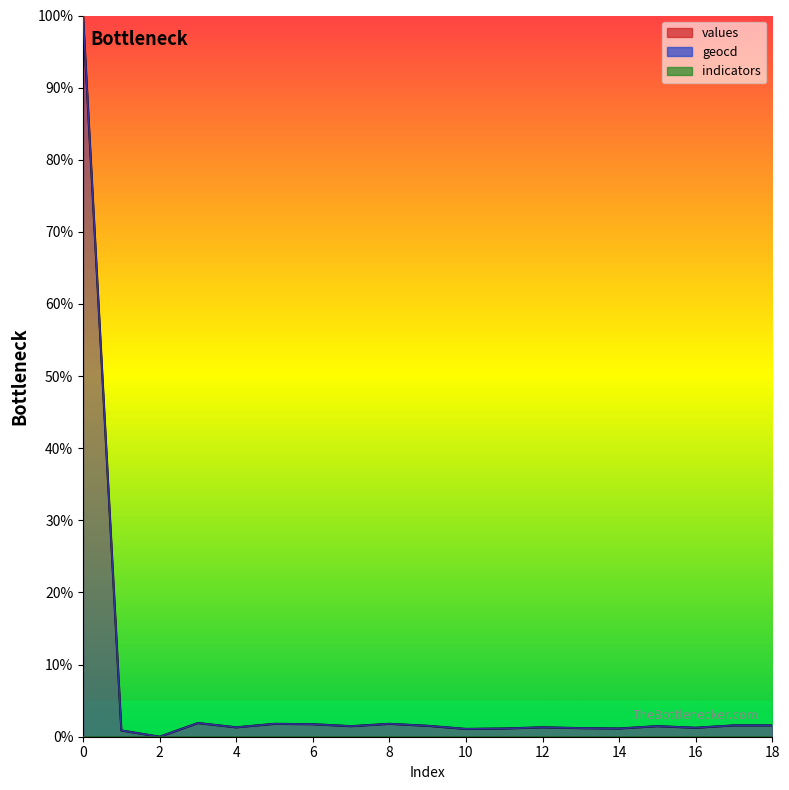

Reading left to right, extract all data points from this chart.

values: 100.0	0.9	0.0	1.9	1.3	1.8	1.7	1.5	1.8	1.5	1.1	1.1	1.3	1.2	1.1	1.5	1.2	1.6	1.6
geocd: 100.0	0.9	0.0	1.9	1.3	1.8	1.7	1.5	1.8	1.5	1.1	1.1	1.3	1.2	1.1	1.5	1.2	1.6	1.6